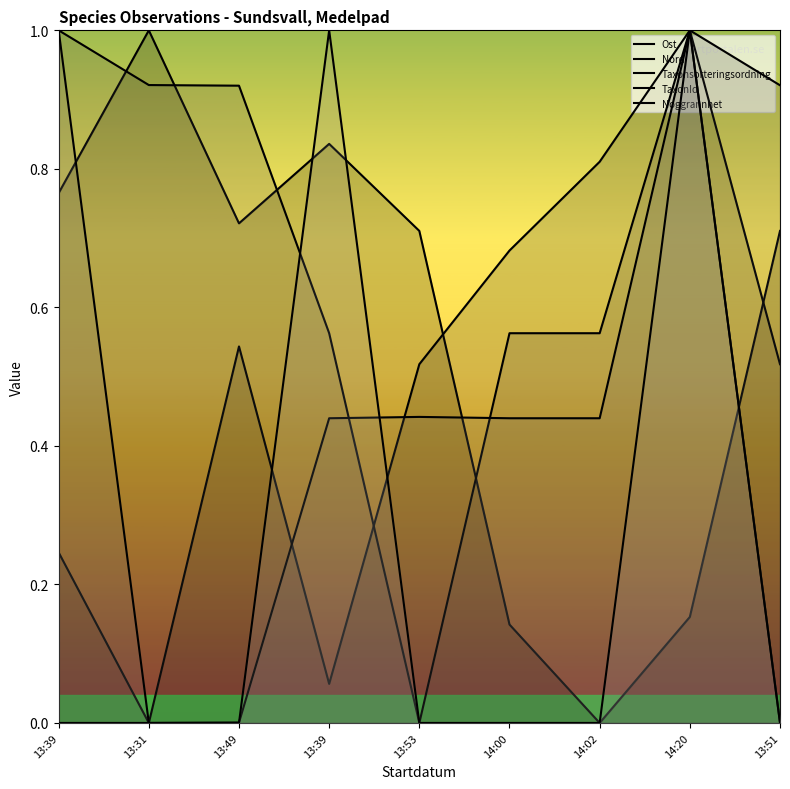

Count the number of data series in this chart.

5